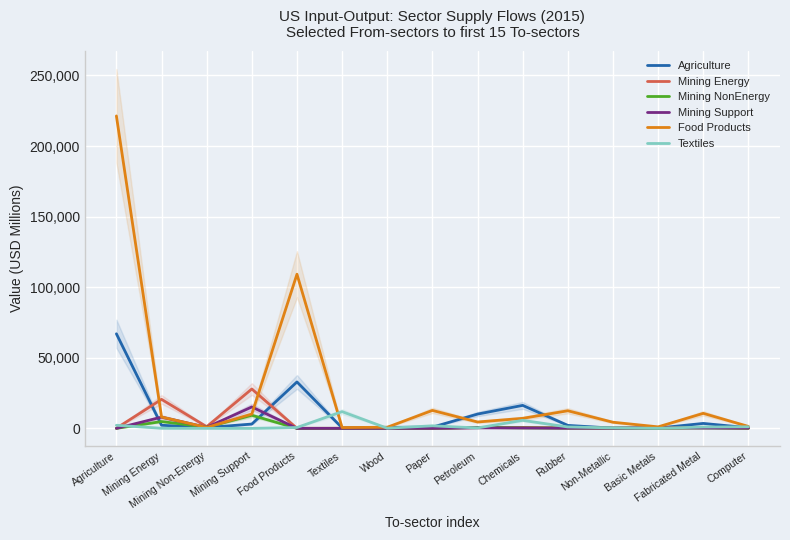

What is the spread (max minus min) of values at Agriculture?

221334.7